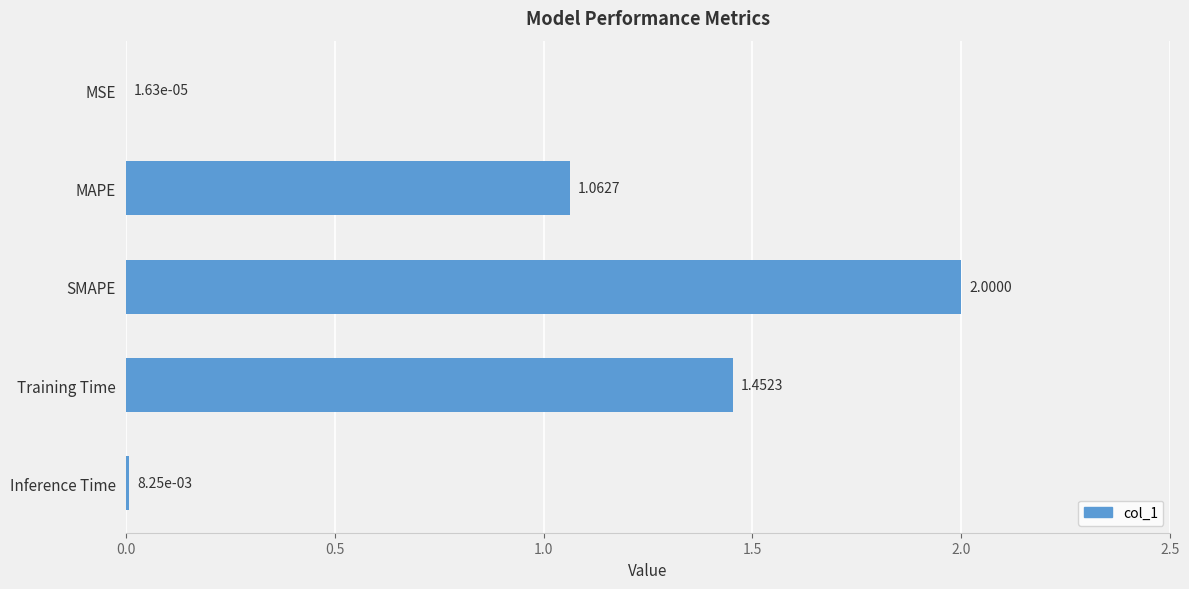

What is the sum of all values?

4.5